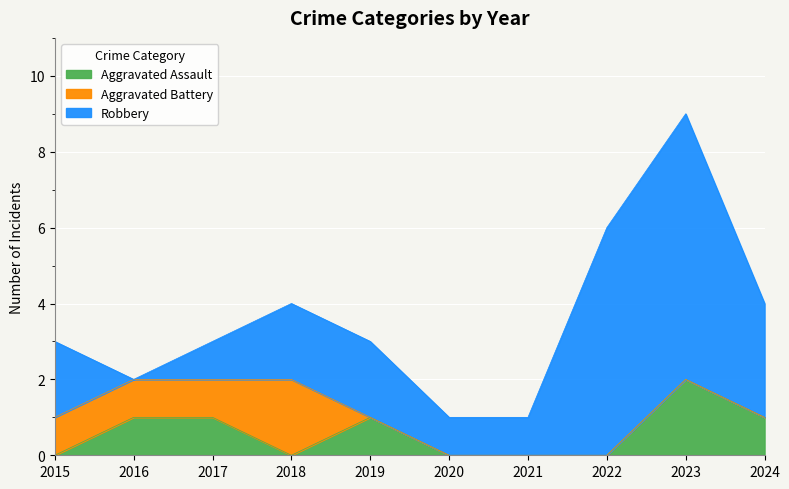

Which series has the widest spread of values?

Robbery